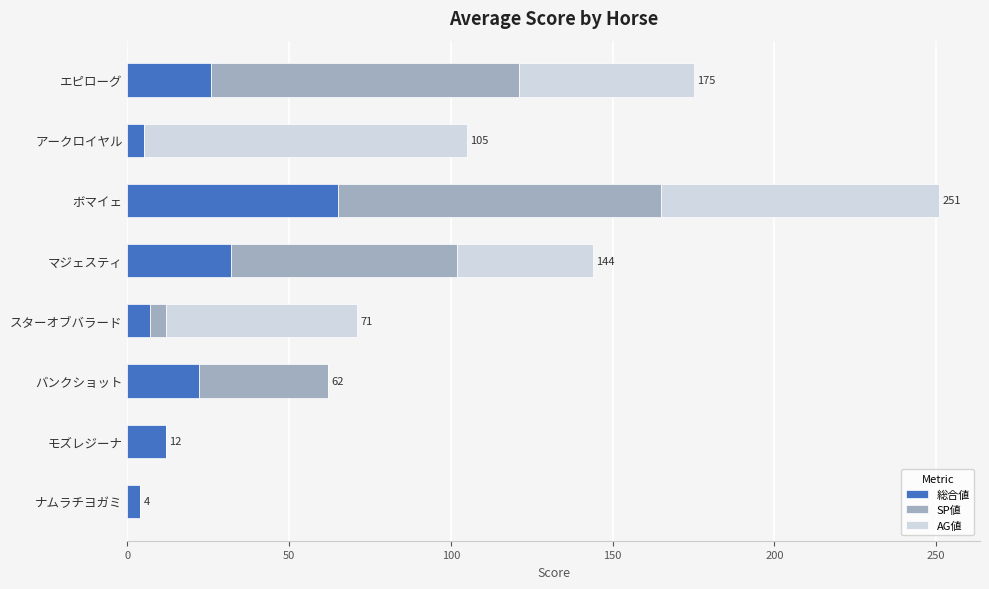

True or false: 総合値 has a value of 65 at ボマイェ.

True